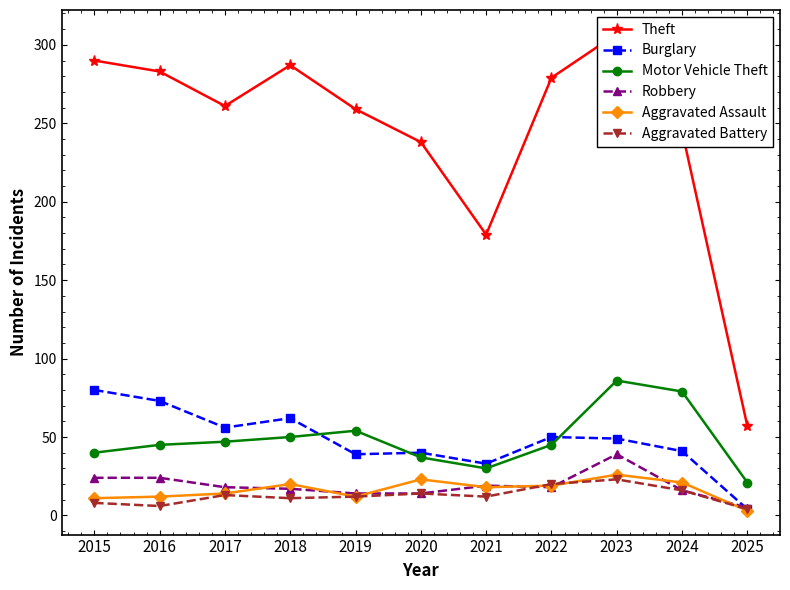

True or false: Burglary and Aggravated Assault intersect in this chart.

False